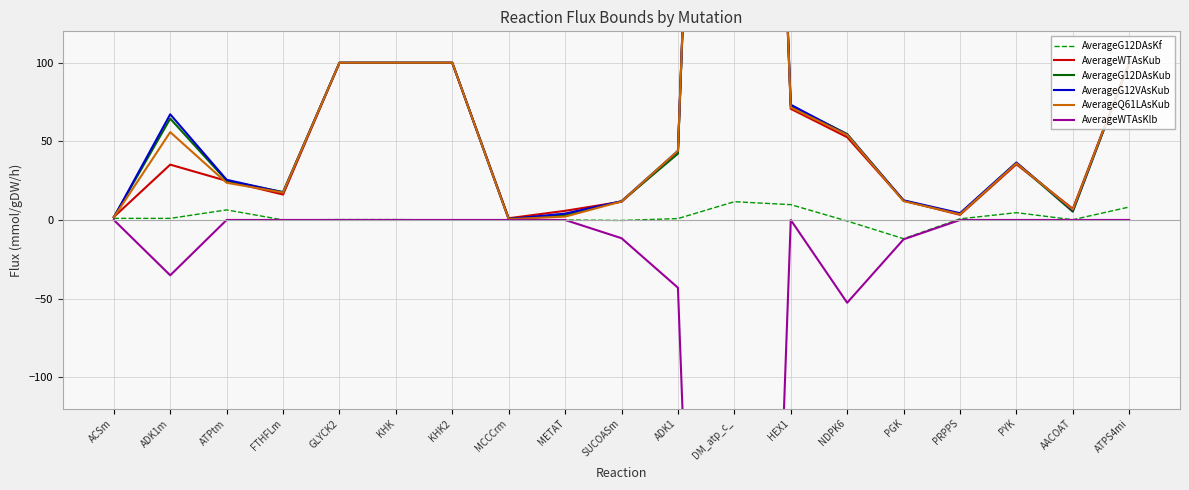

Where is the first local maximum for AverageQ61LAsKub?

ADK1m